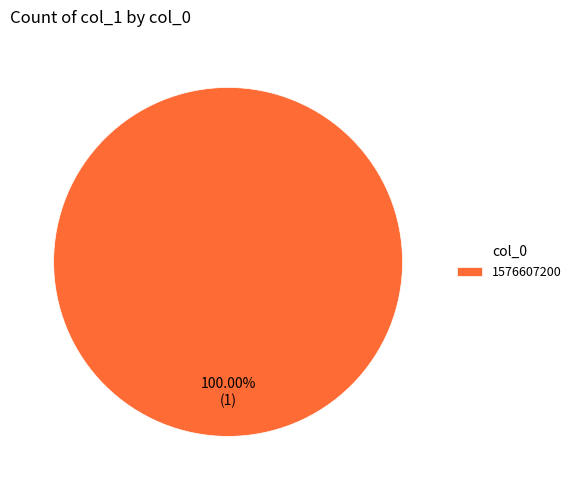

What is the majority slice?

1576607200